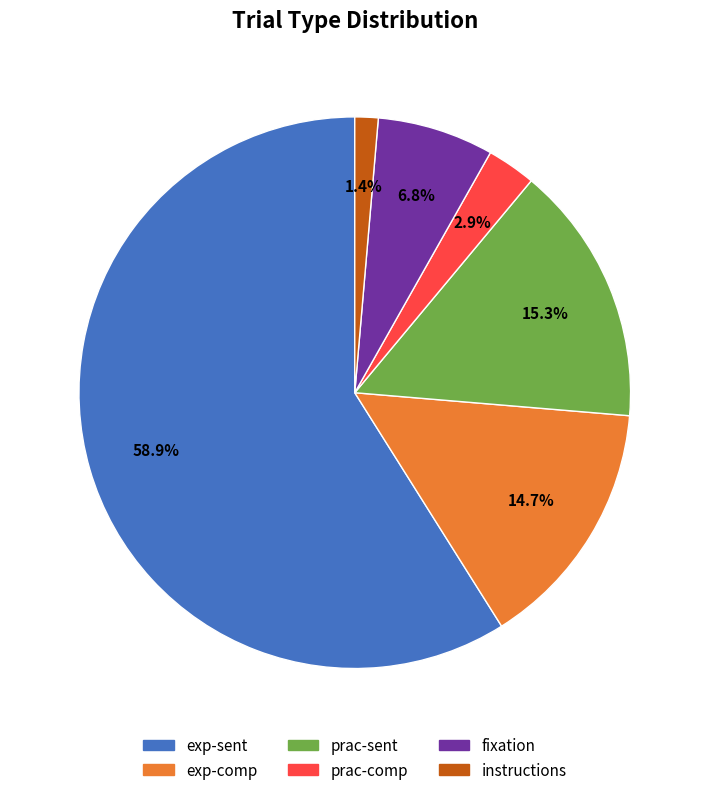

The prac-sent slice represents 7% of the pie. True or false?

False